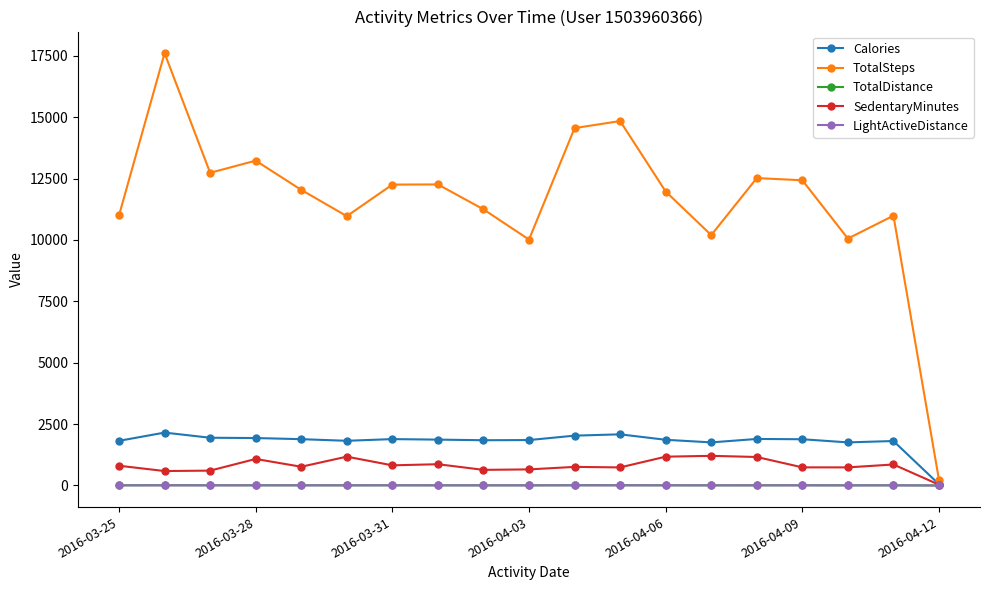

How many values in the LightActiveDistance series exceed 4?

12